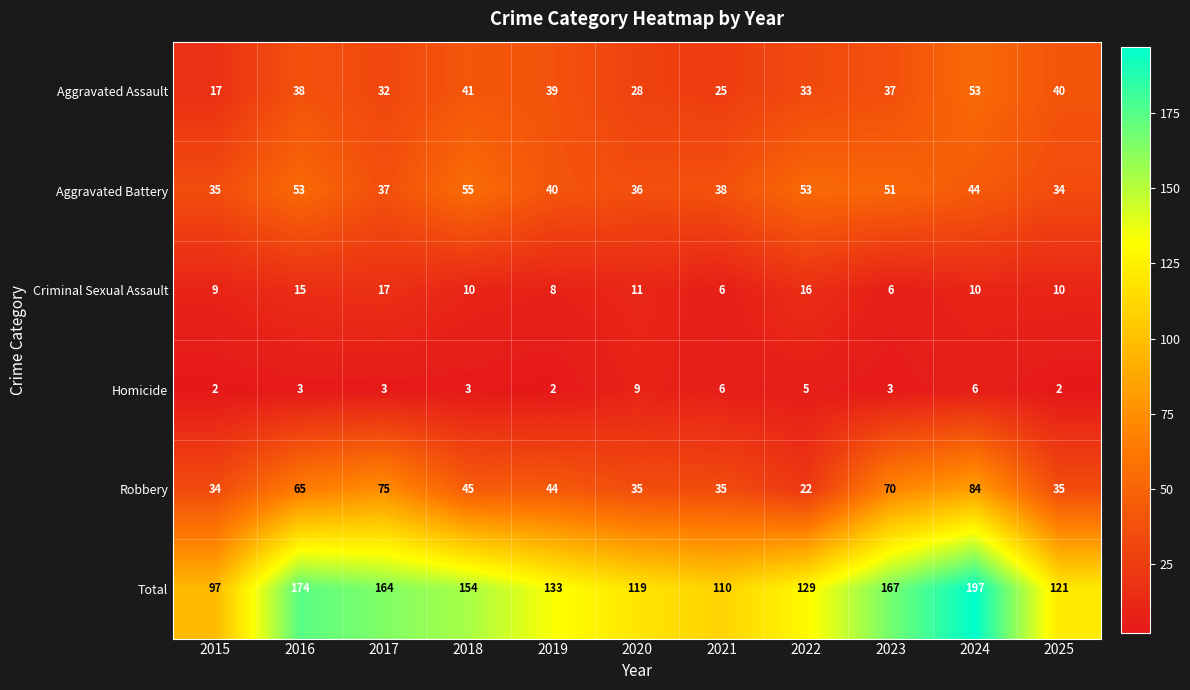

At which category does the chart reach its peak across all series?

2024